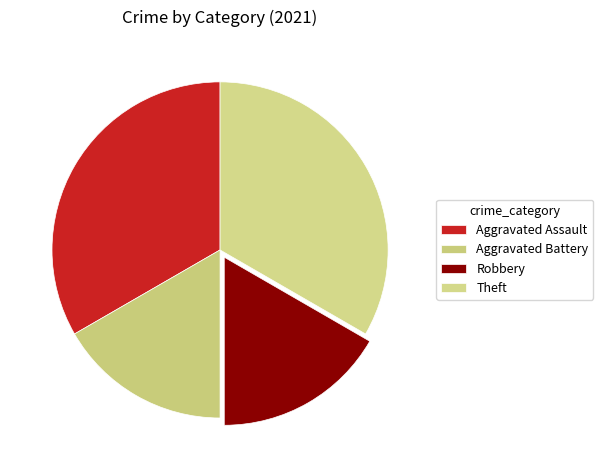

How many slices are in this pie chart?

4